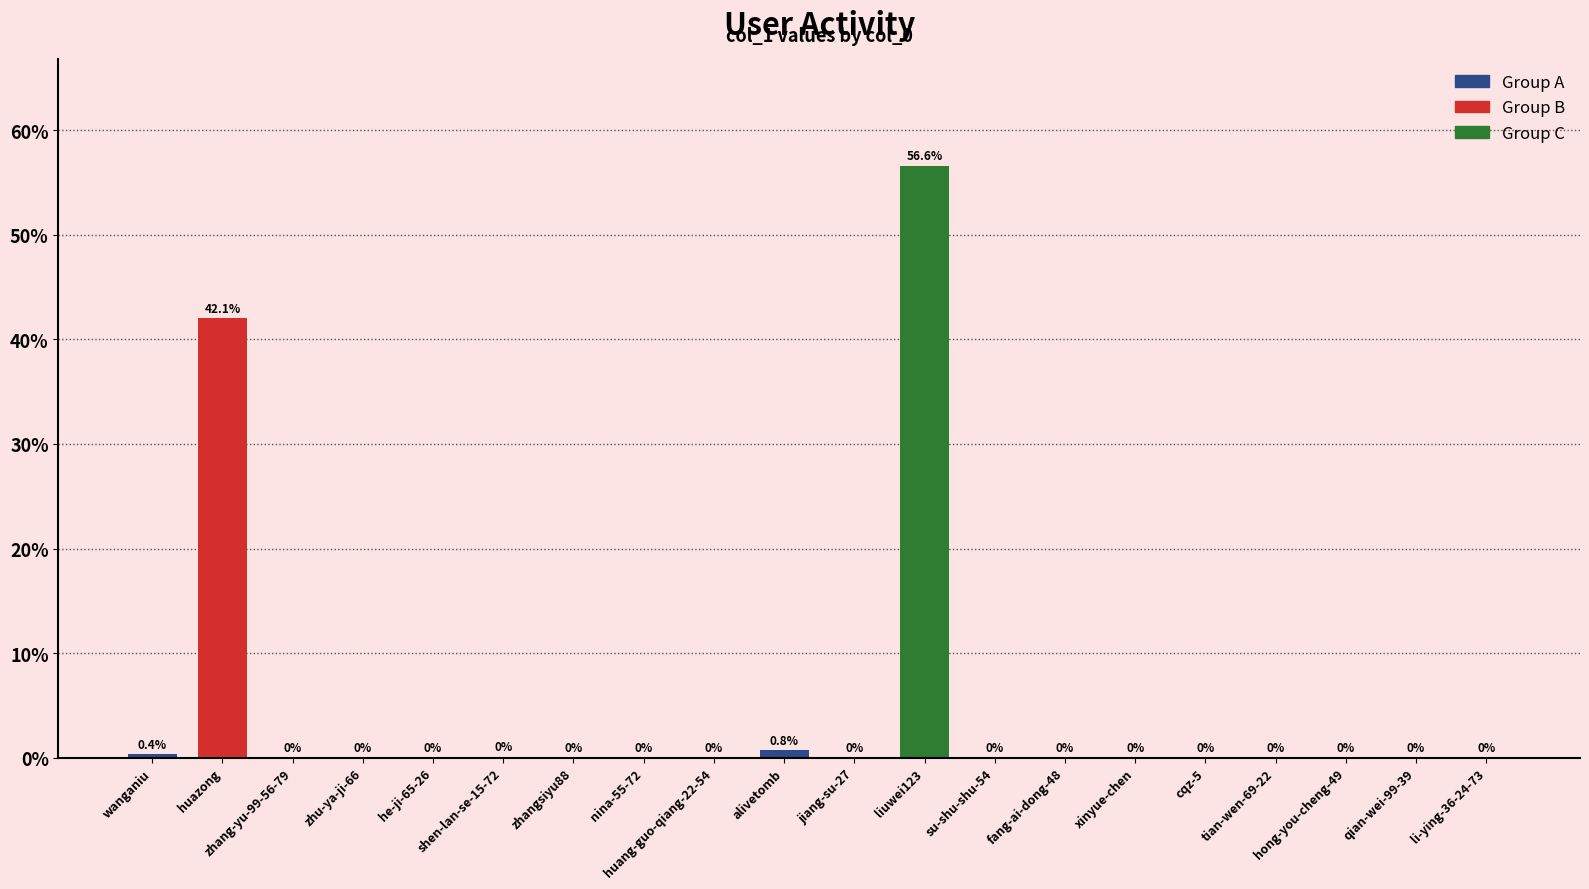

What is the maximum value shown in the chart?

56.6